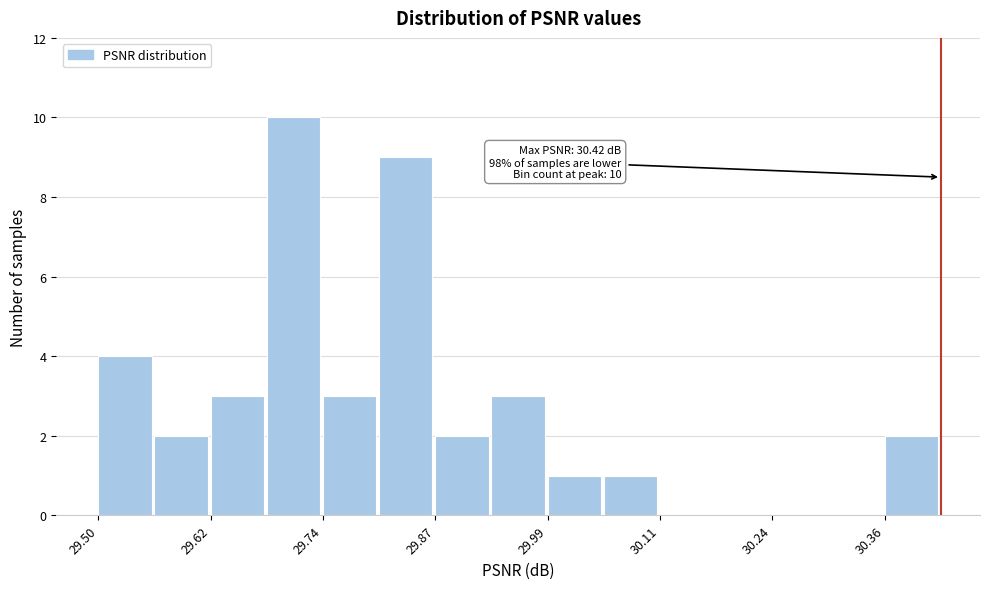

Read against the x-axis, roughly where is the centre of the tallest bar?

29.72